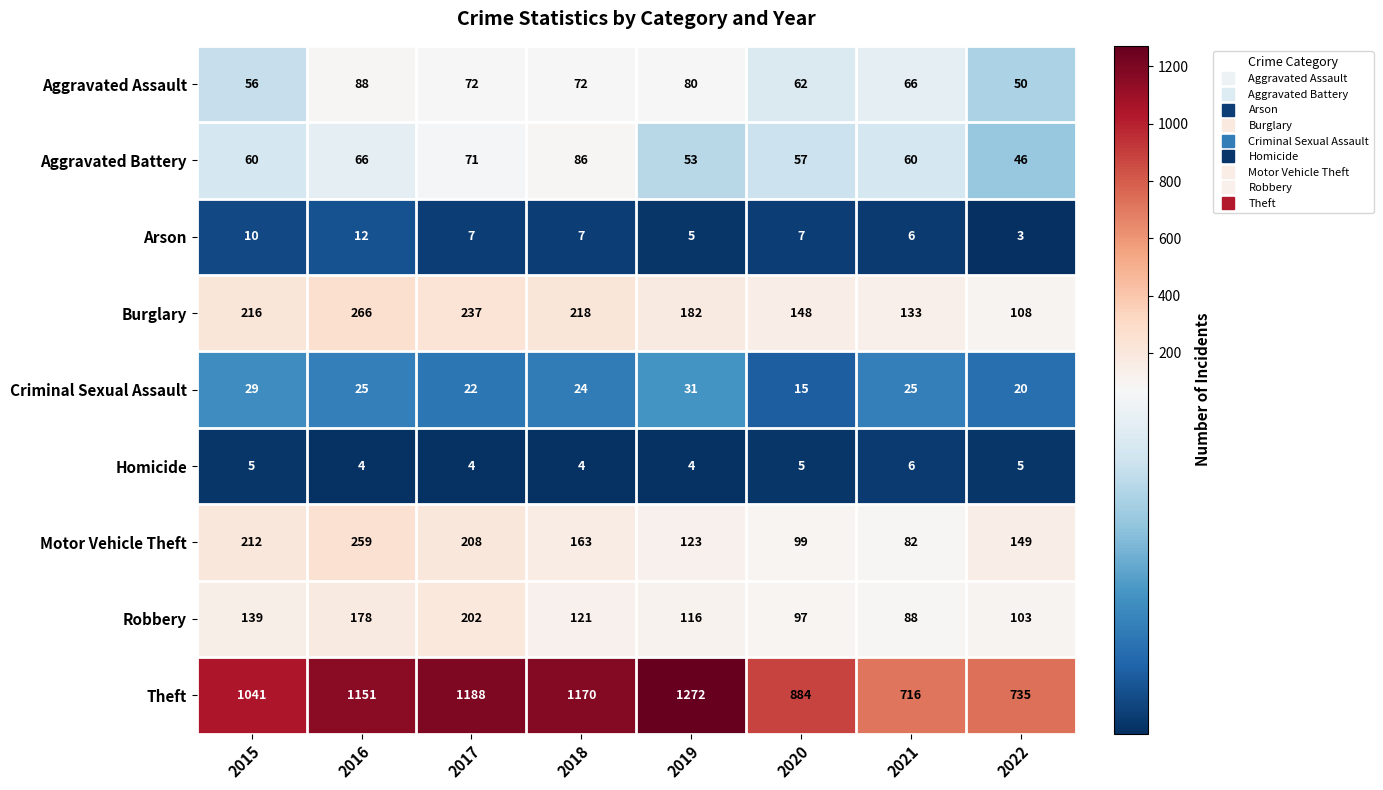

What is the difference between the Criminal Sexual Assault values at 2015 and 2017?

7